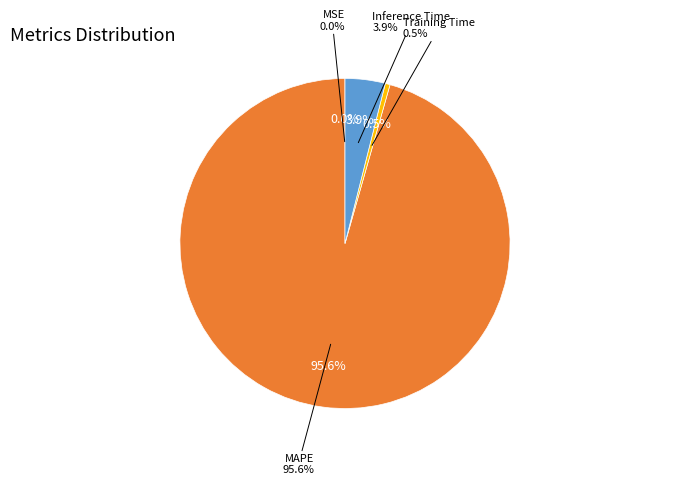

Is there a majority slice in this chart?

Yes